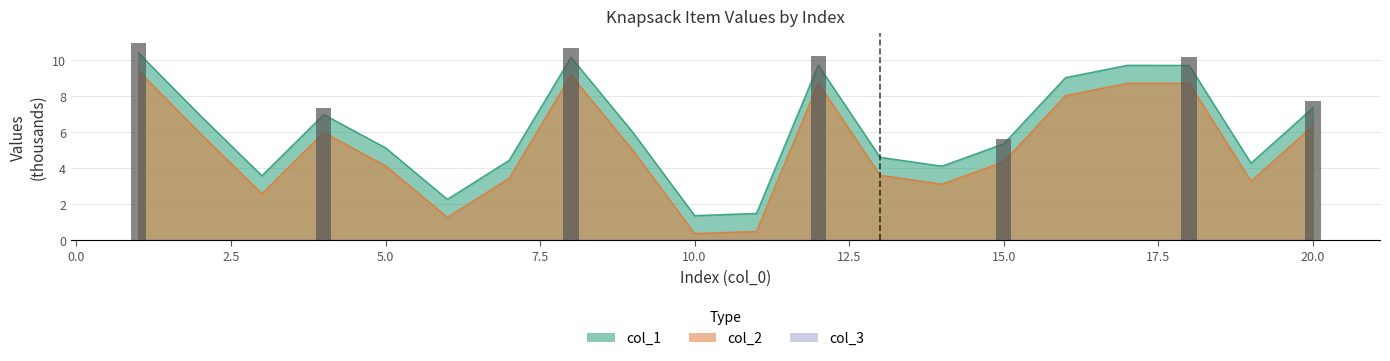

What is the value of the col_2 bar at the 5th from the left?

4.1